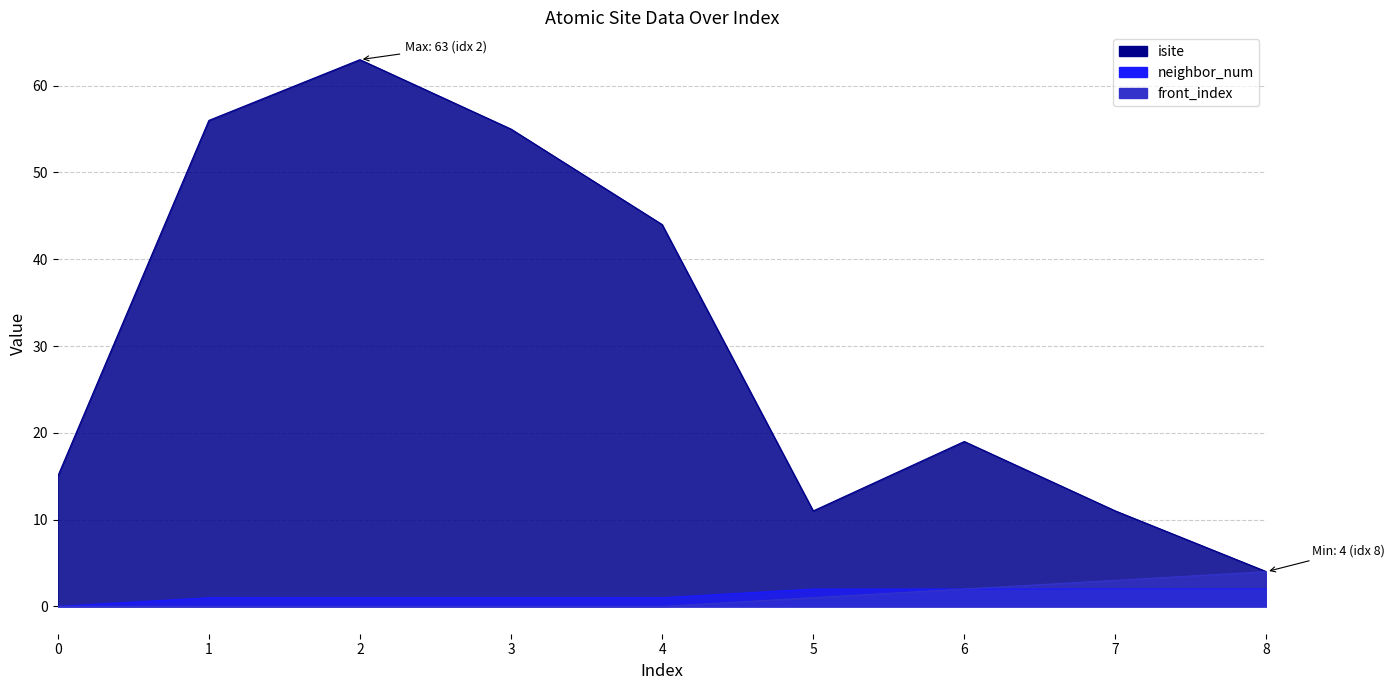

How many data points in isite are above 19?

4